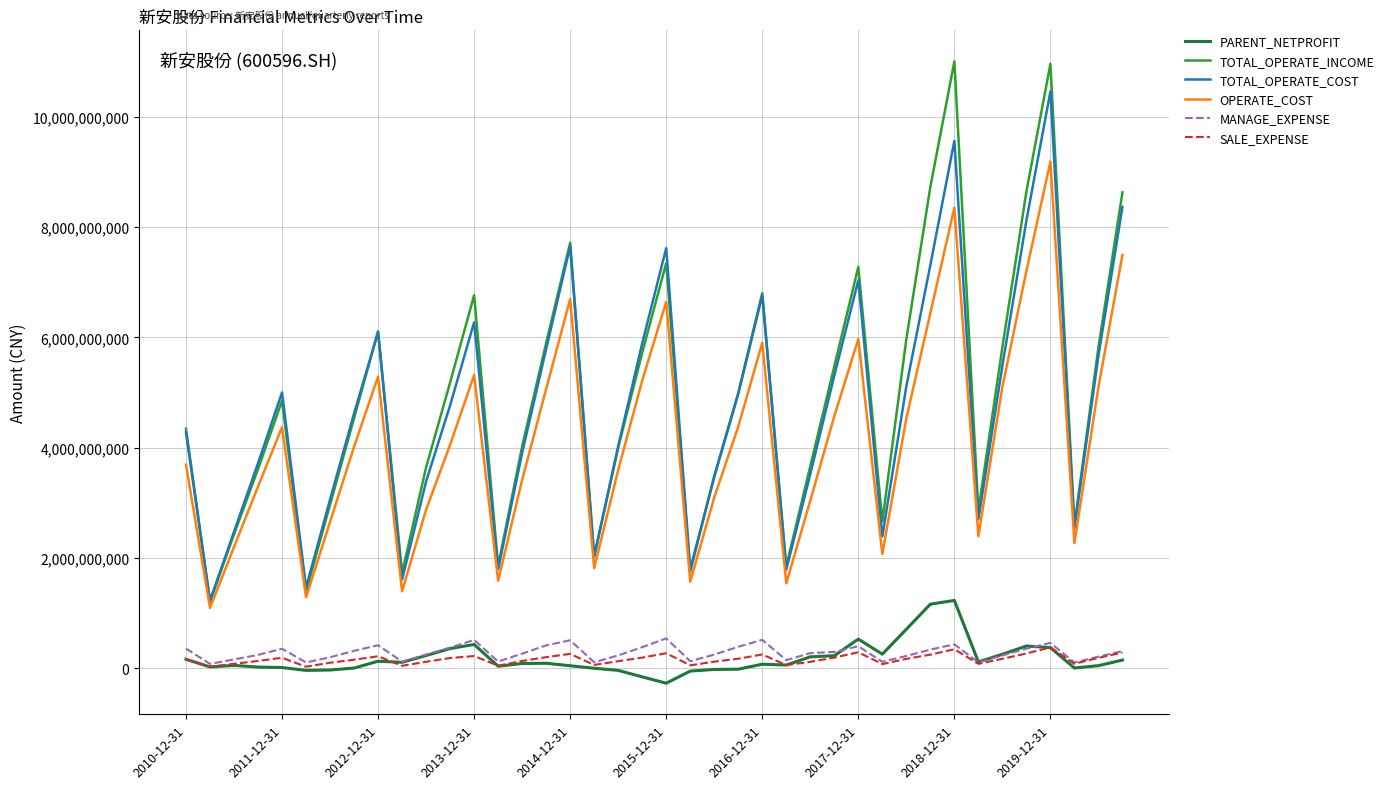

Which series has the widest spread of values?

TOTAL_OPERATE_INCOME